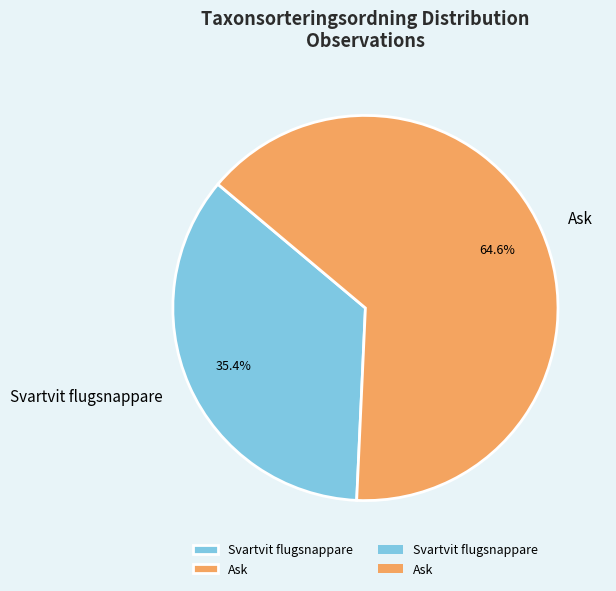

To the nearest percent, what percentage of the pie is Ask?

65%